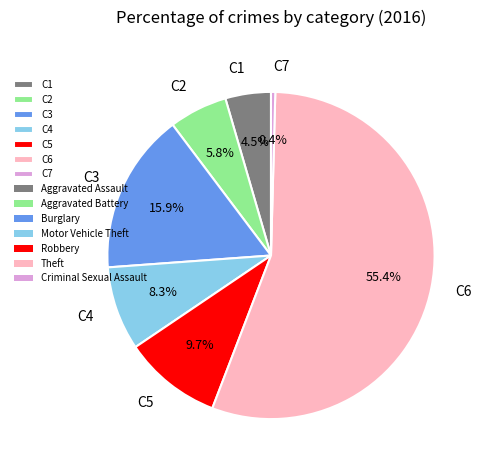

Combined, what portion of the pie is C1 and C5?

14.2%